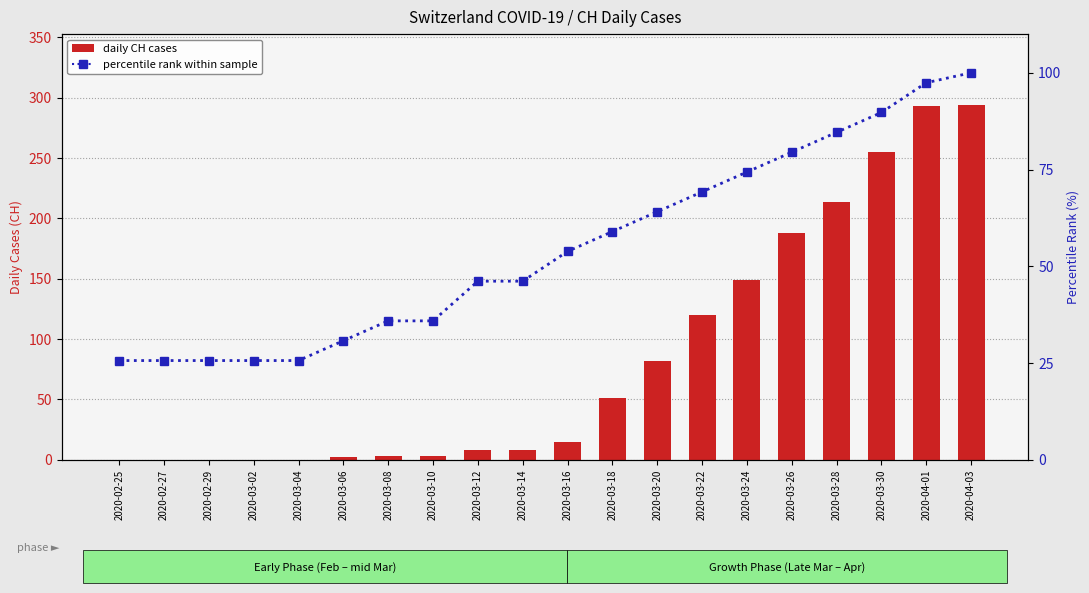

What are all the series names shown in the legend?

daily CH cases, percentile rank within sample